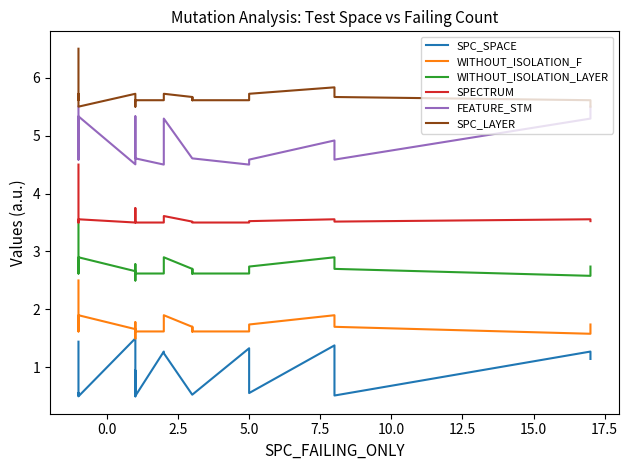

At 0.0, list the series in order from smallest to largest.

SPC_SPACE, WITHOUT_ISOLATION_F, WITHOUT_ISOLATION_LAYER, SPECTRUM, FEATURE_STM, SPC_LAYER